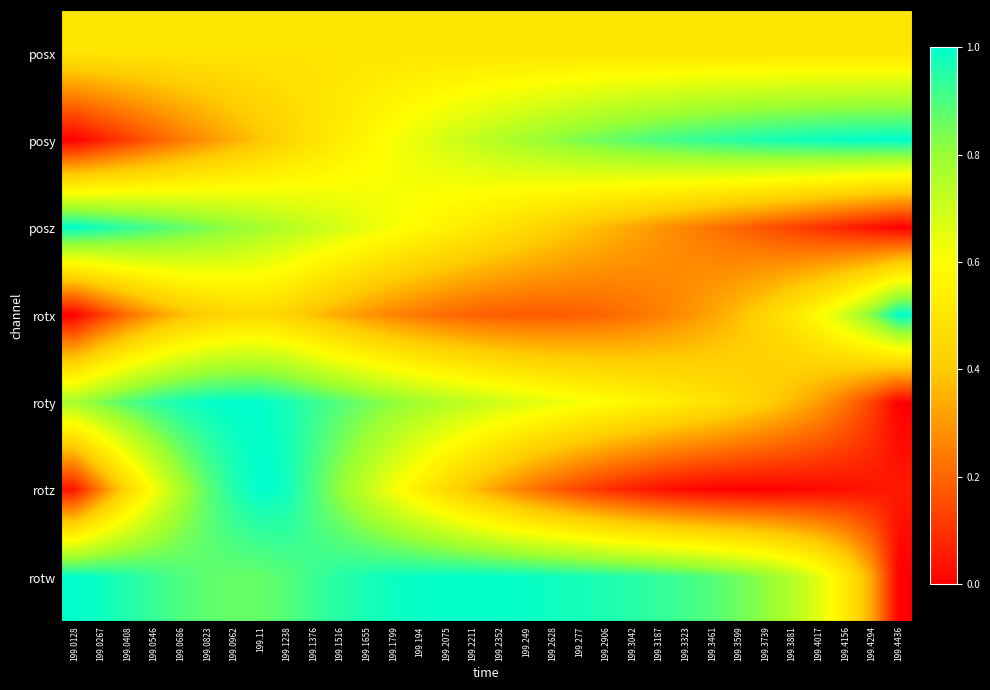

Between 199.11 and 199.2211, which series saw the biggest shift?

rotz